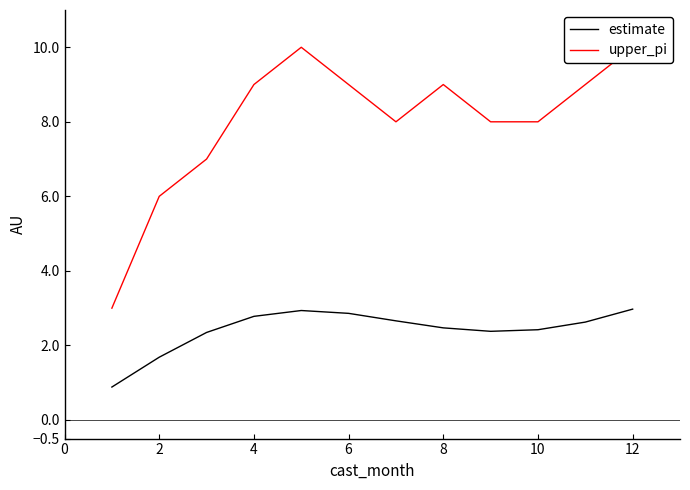

What is the maximum value for upper_pi?

10.0